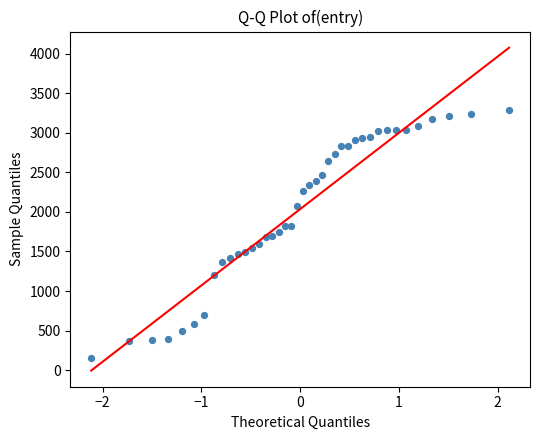

What is the range of X values (max minus min)?

4.2